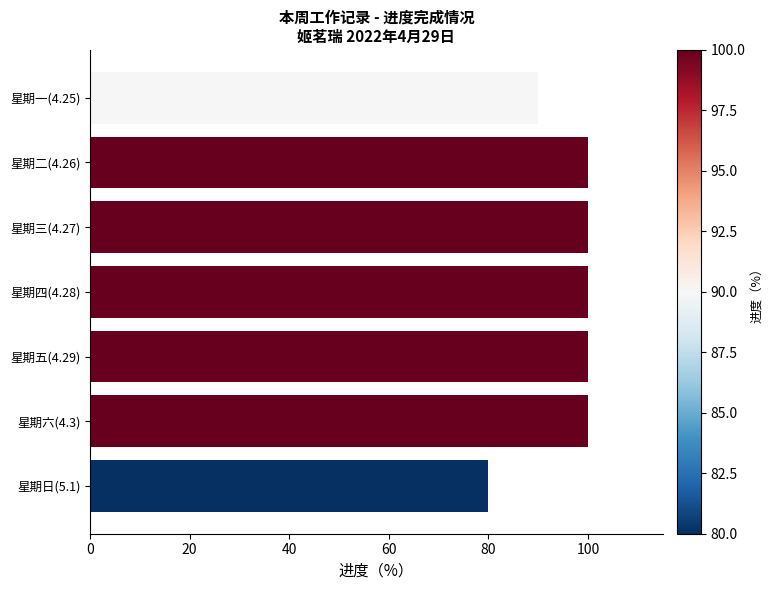

What is the maximum value shown in the chart?

100